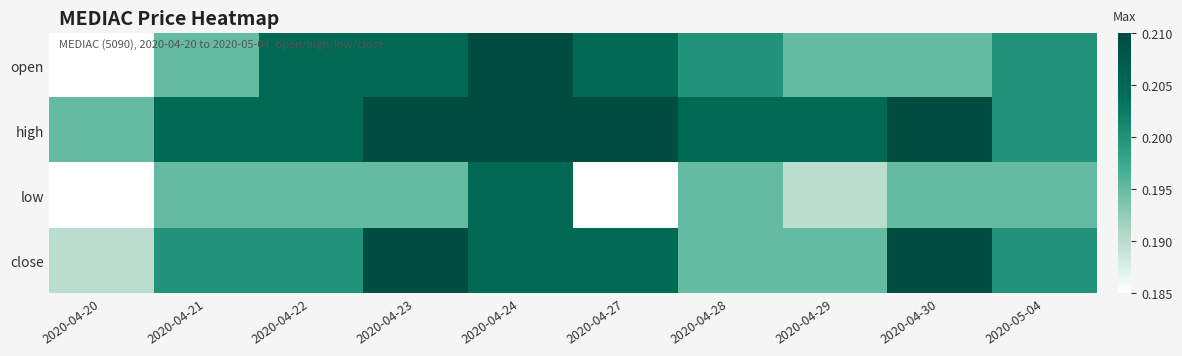

At how many categories does at least one series exceed 0?

10